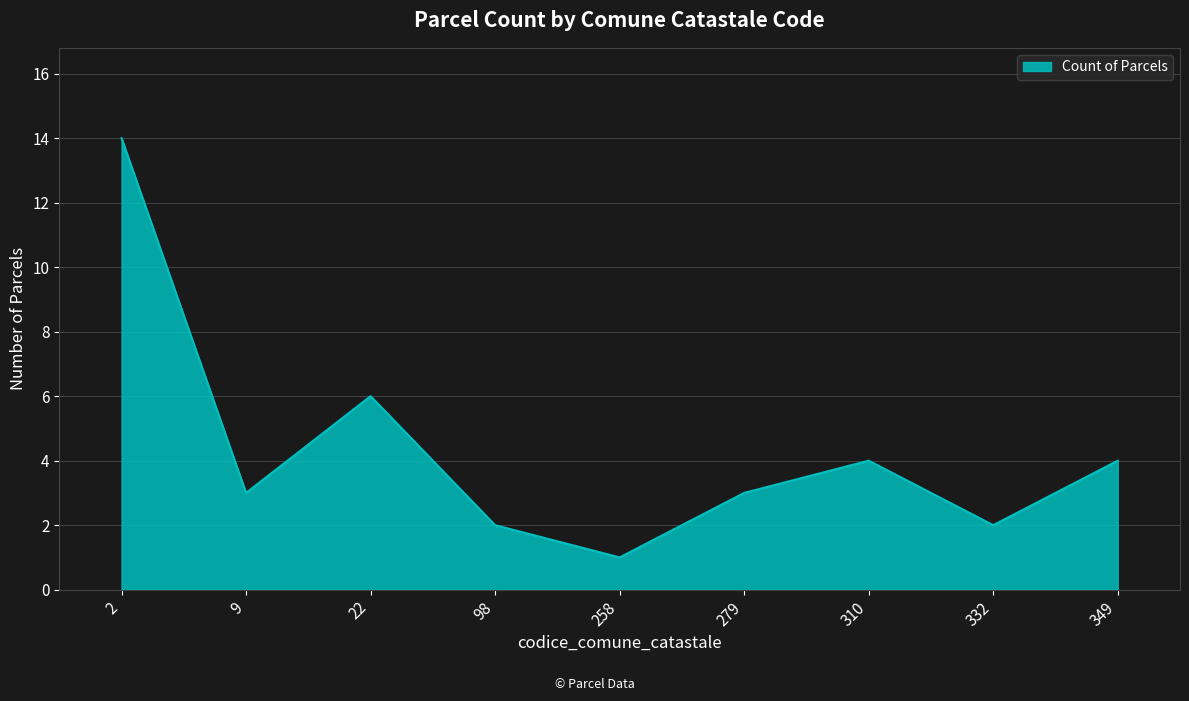

What is the difference between the maximum and minimum values?

13